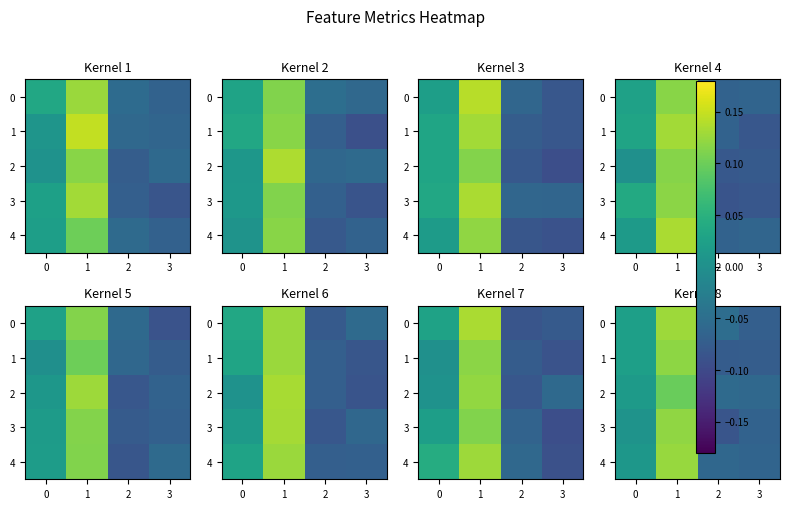

How many values in the 3 series exceed 0?

2